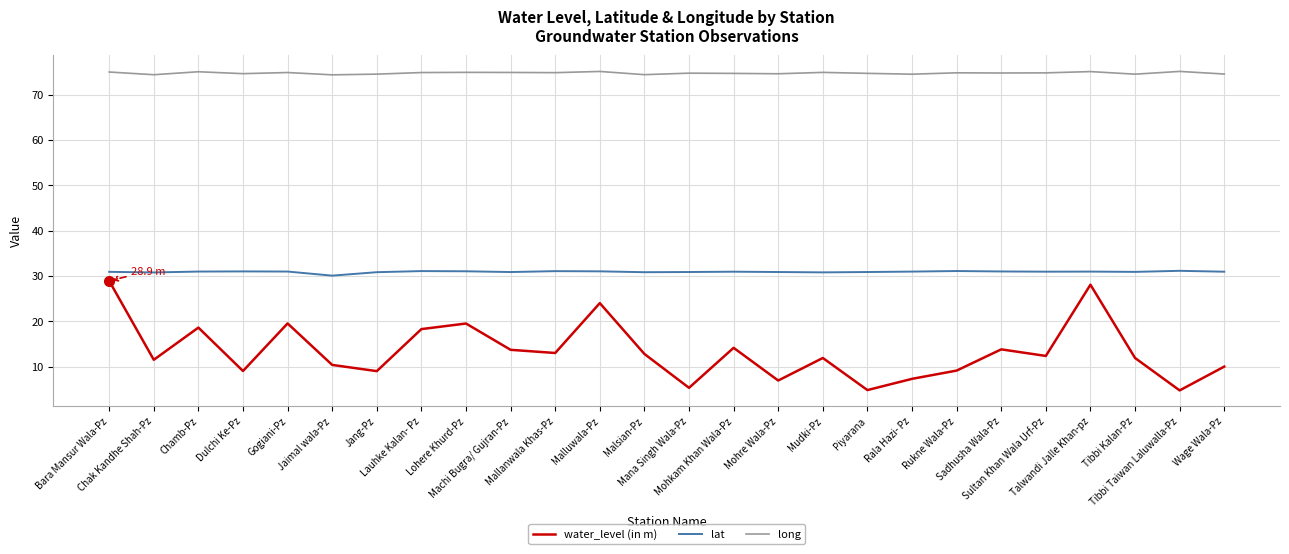

In lat, how many points are higher than both neighbors (excluding endpoints)?

7